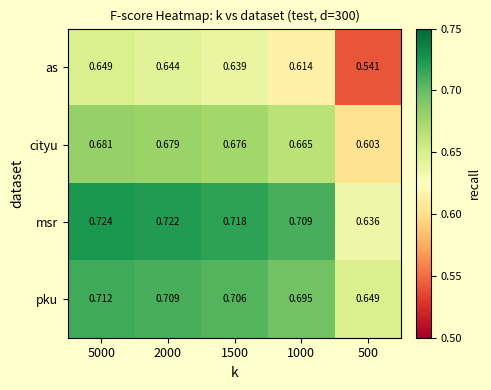

Which series has the widest spread of values?

as